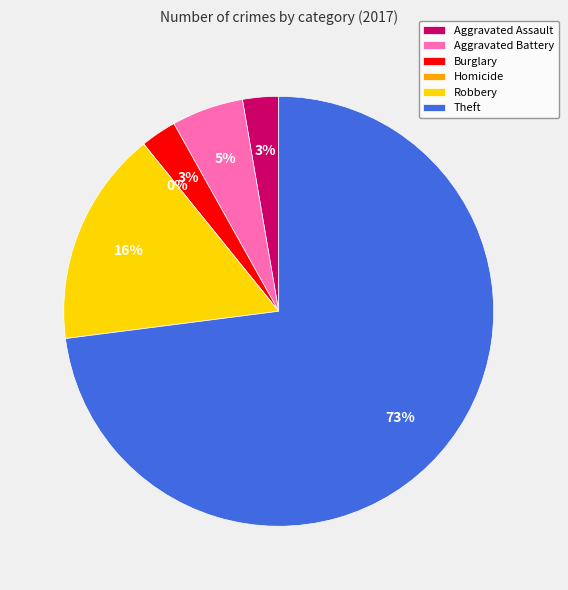

Rank the categories by value from lowest to highest.

Homicide, Aggravated Assault, Burglary, Aggravated Battery, Robbery, Theft